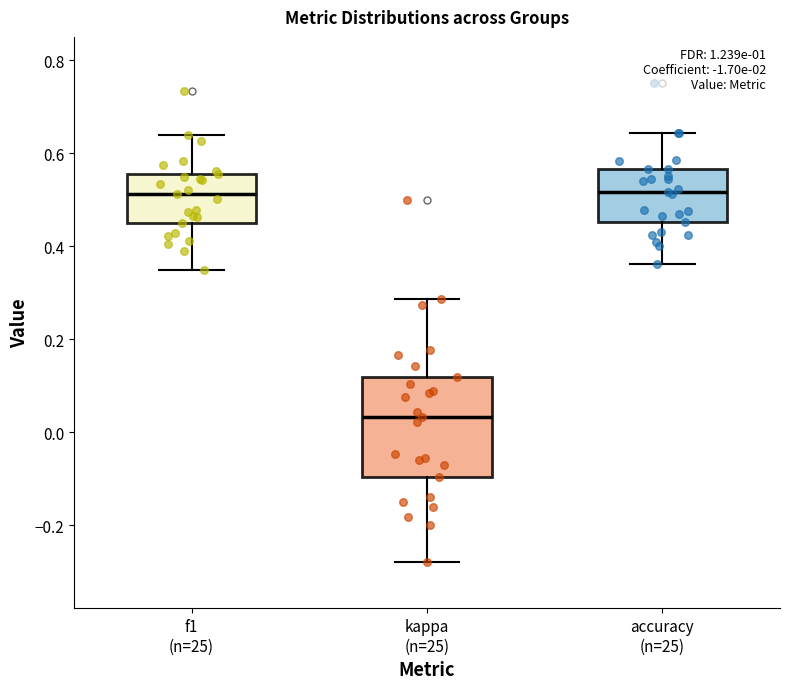

Which box is the tallest, from its lower edge to its upper edge?

kappa (n=25)